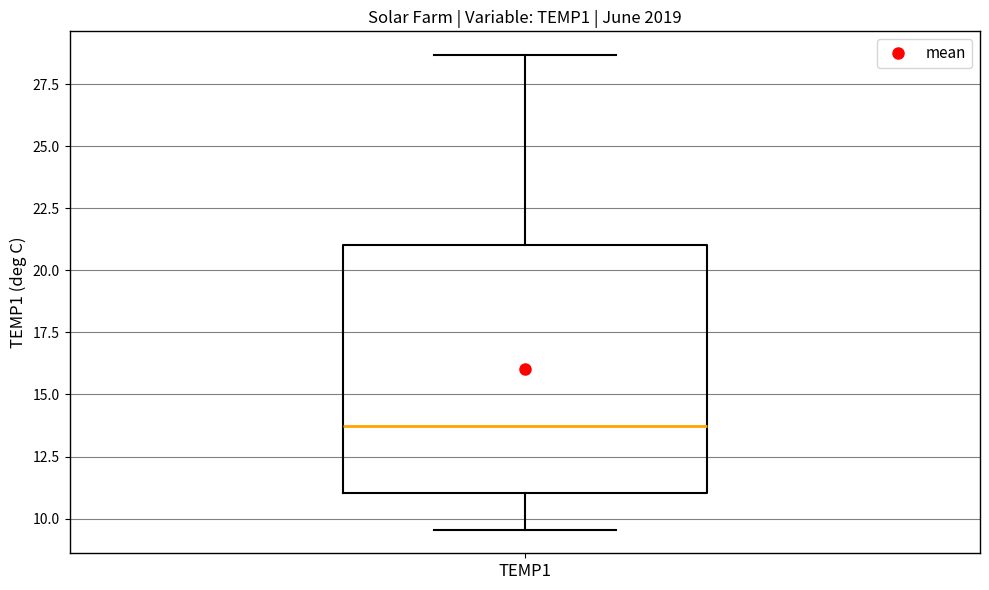

Transcribe this box plot: give where the median line is, the range the box spans, and where the two whiskers end, as read against the y-axis. The values are not printed on the chart, so give them approximately, as read against the axis.

median 13.5, box 11.0 to 21.0, whiskers 9.5 to 28.5